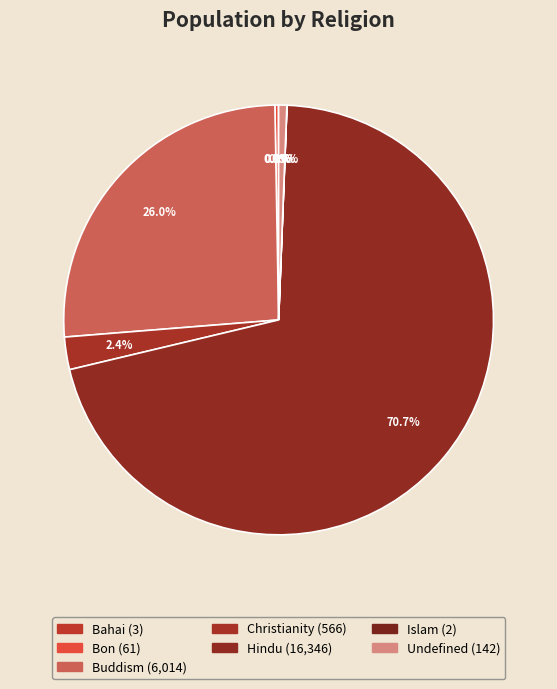

What is the change in value from Hindu to Islam?

-16344